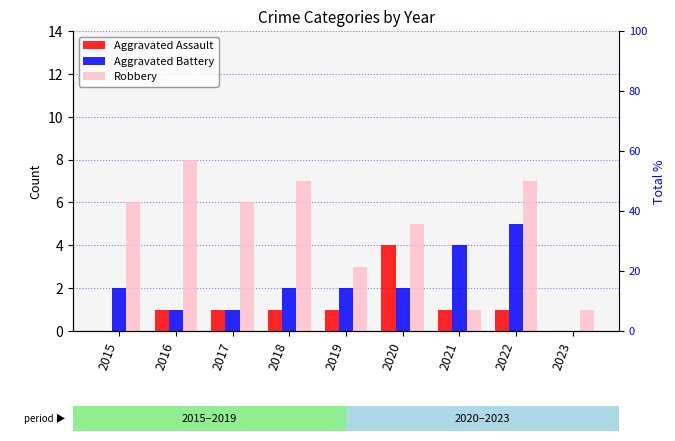

Which series has the largest total across all categories?

Robbery